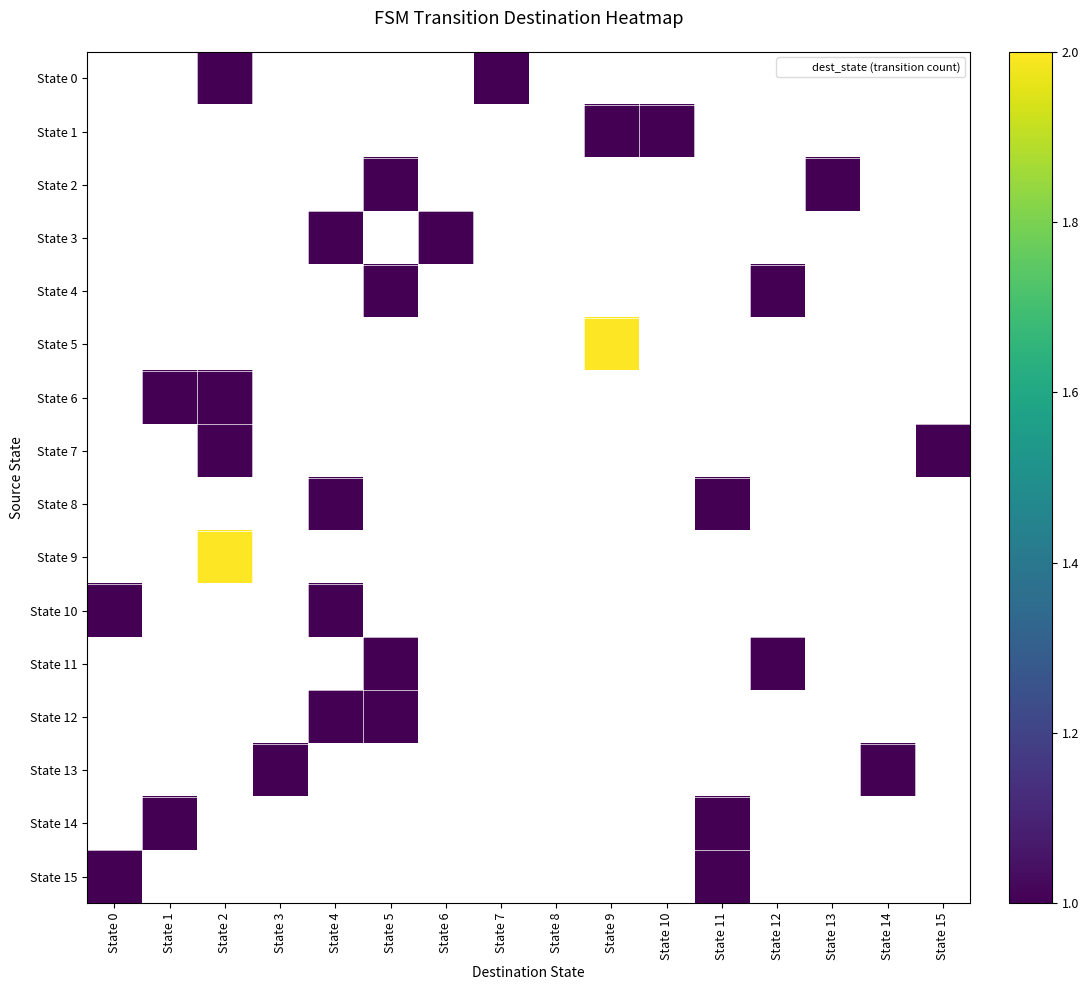

Is the value of State 13 at State 12 greater than the value of State 5 at State 4?

No